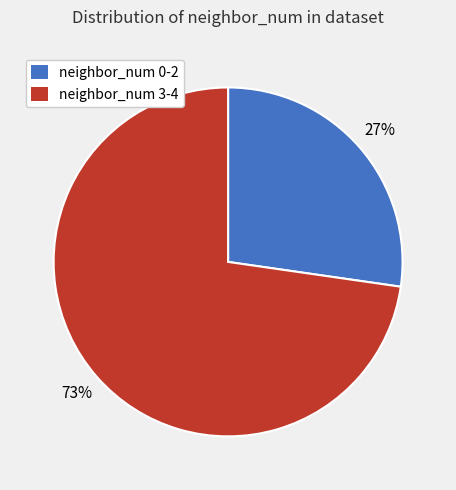

How many segments does this pie chart have?

2